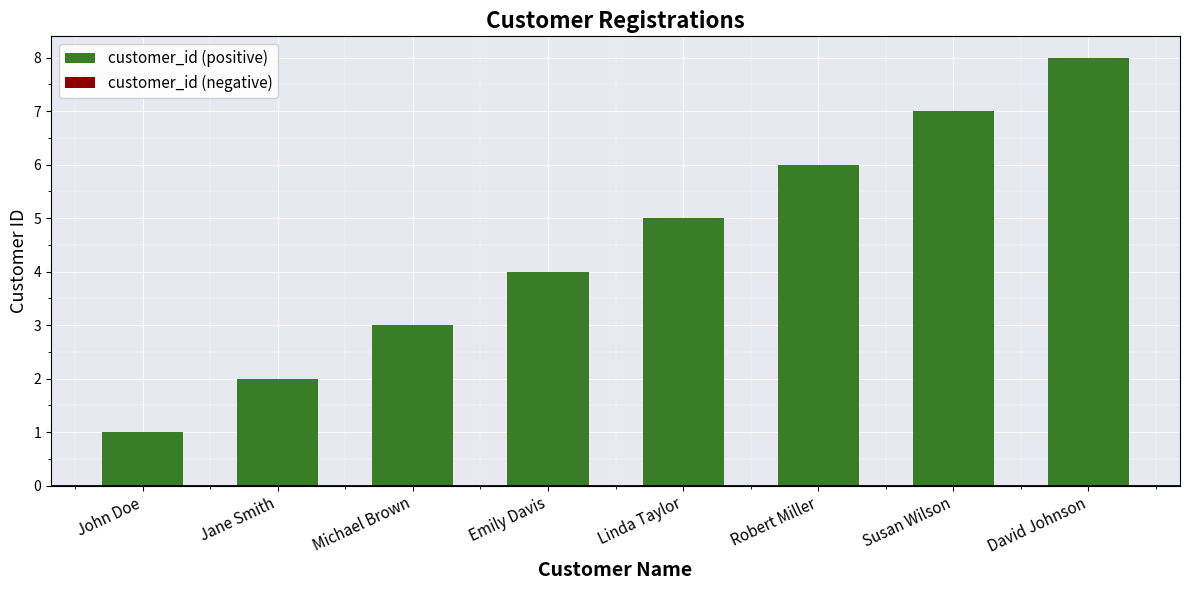

Is it true that the value at David Johnson is 8?

True